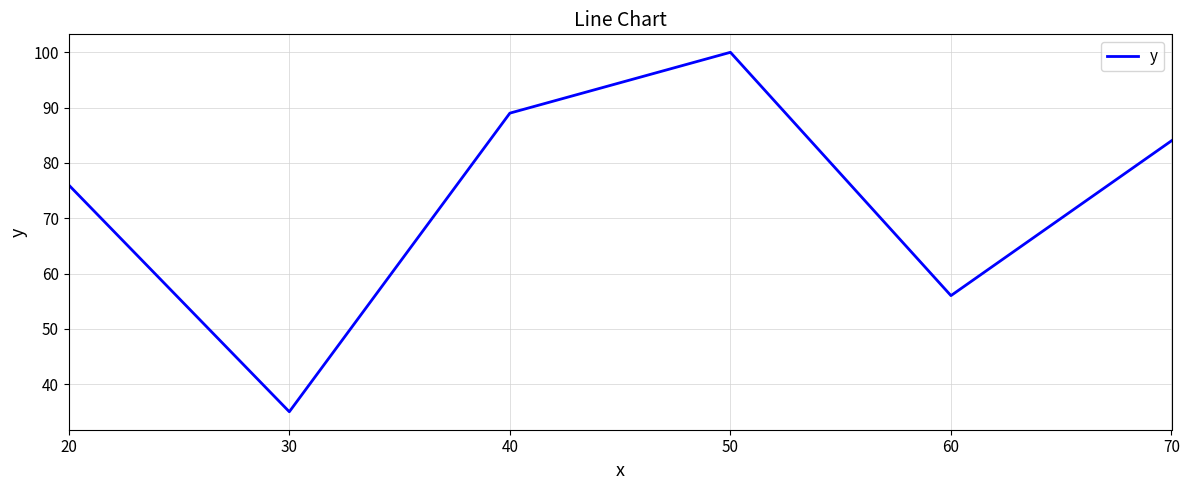

True or false: there are more than 0 points higher than both neighbors.

True